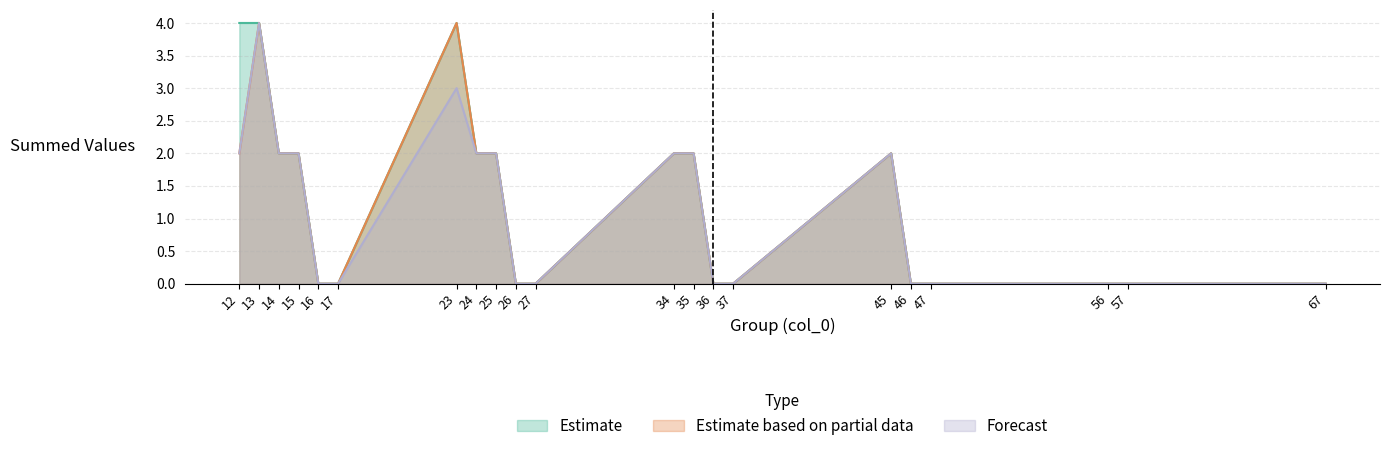

At which category is the sum across all series the highest?

13